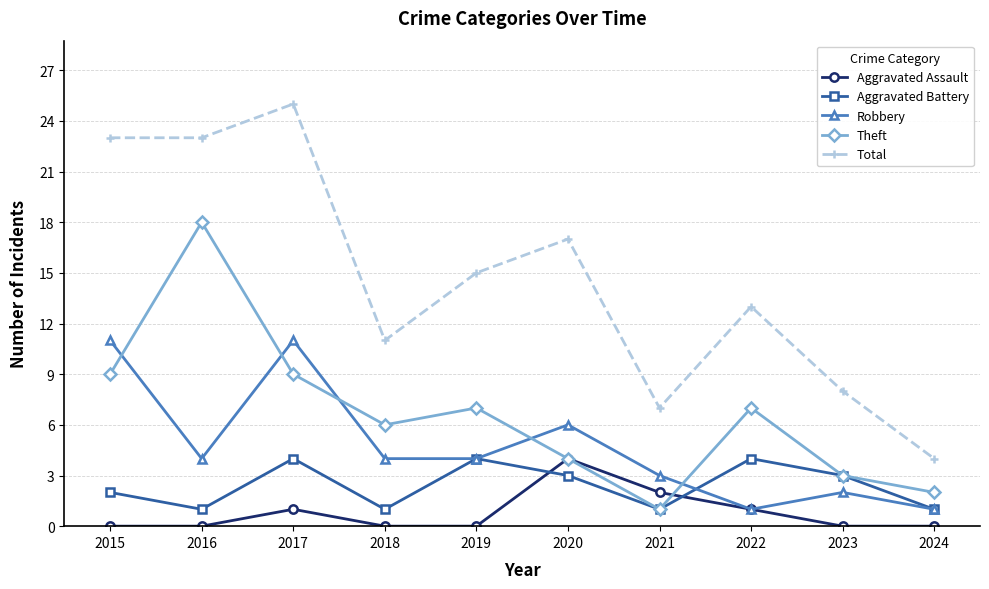

At 2017, list the series in order from smallest to largest.

Aggravated Assault, Aggravated Battery, Theft, Robbery, Total